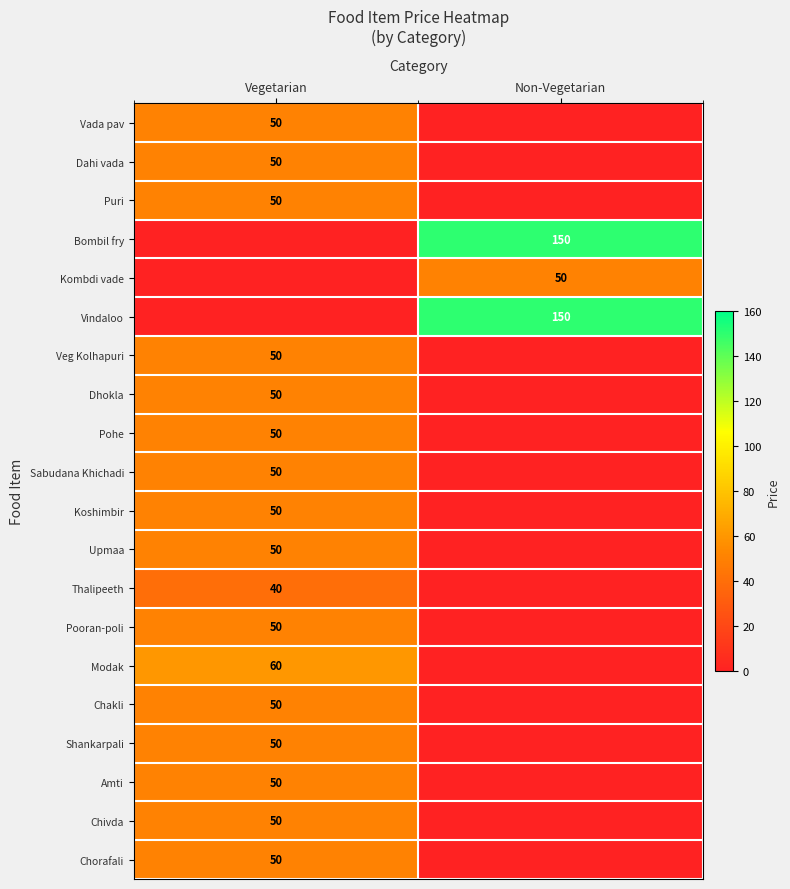

Is it true that Kombdi vade equals 18 at Non-Vegetarian?

False